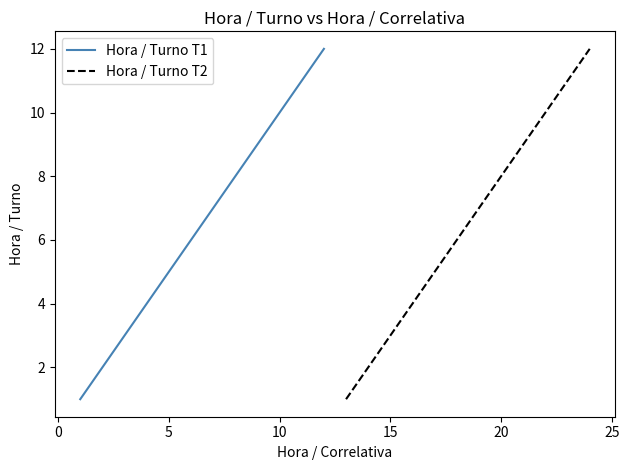

What is the average value of the Hora / Turno T1 series?

6